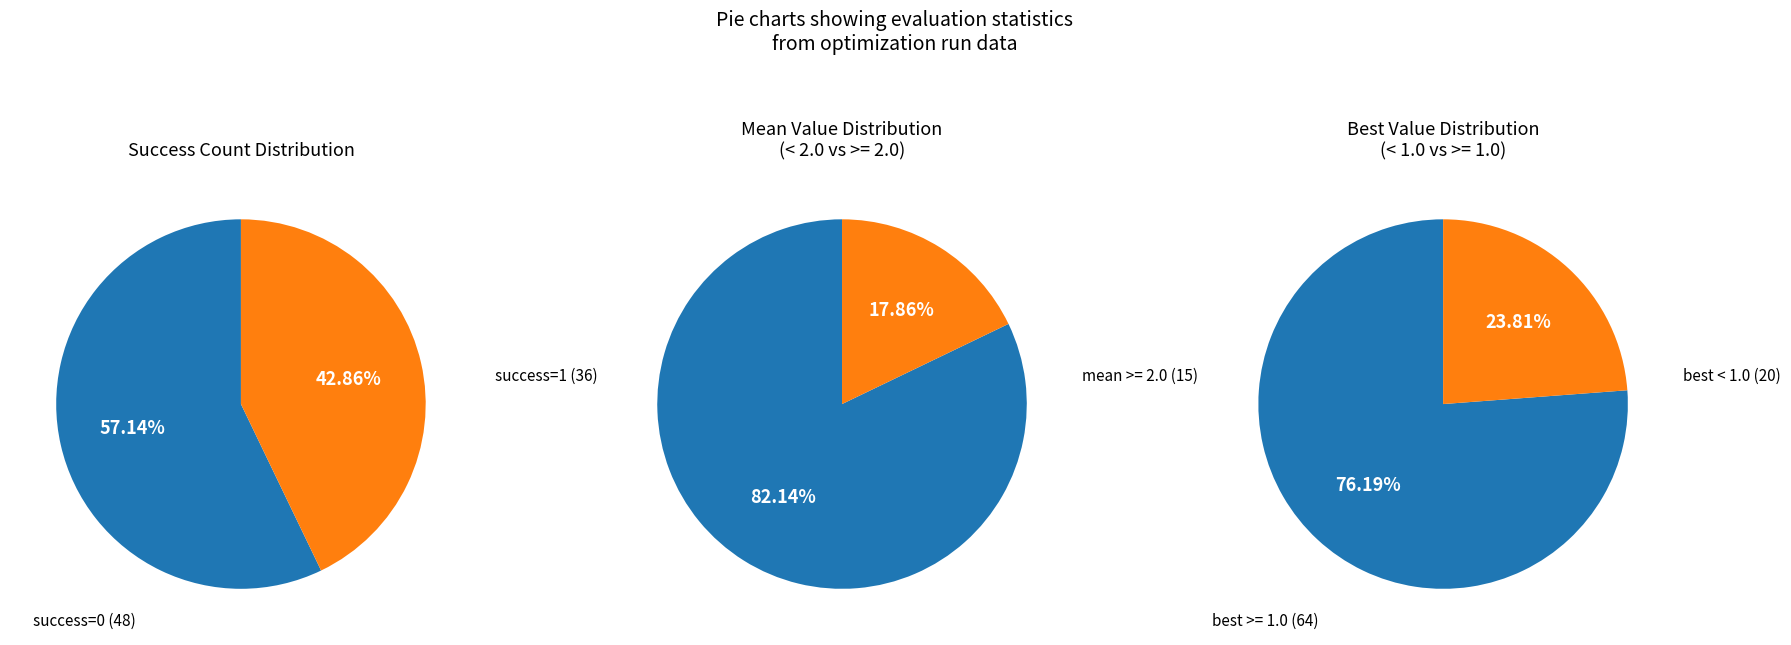

The success num = 1 slice represents 31% of the pie. True or false?

False